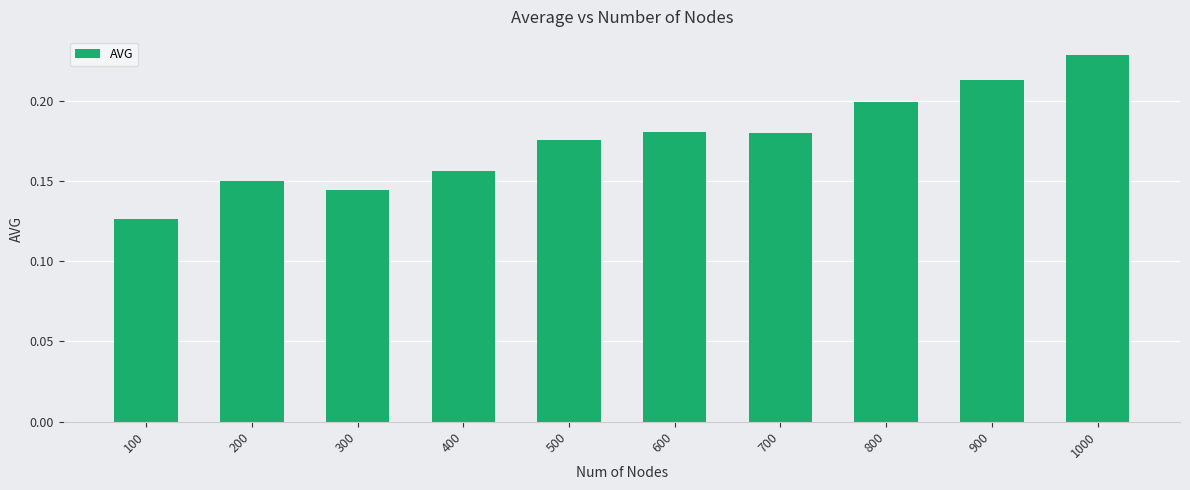

What is the change in value from 100 to 800?

+0.1